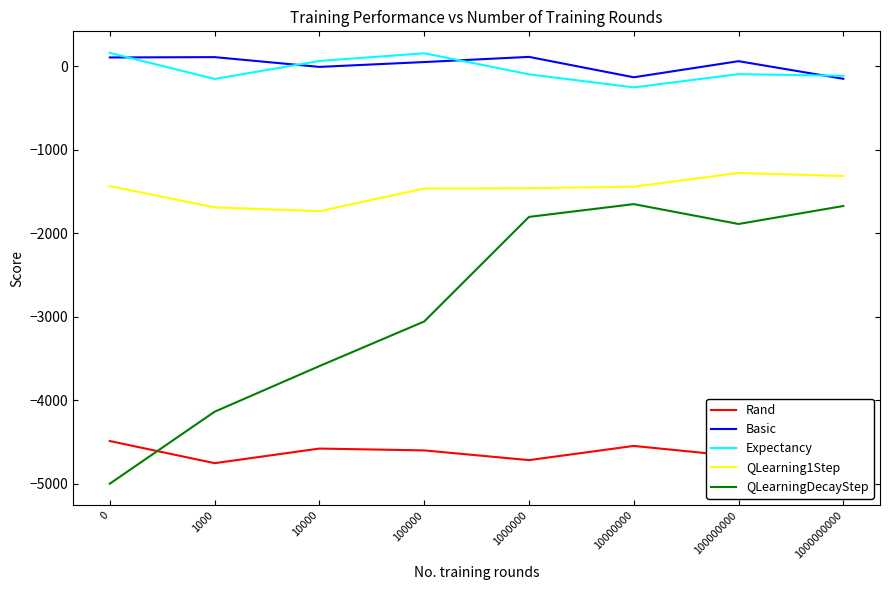

What is the minimum value shown in the chart?

-5000.0